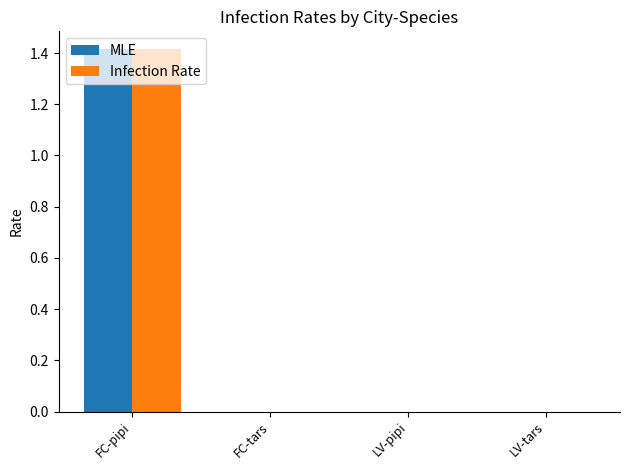

Does the chart contain stacked bars?

No